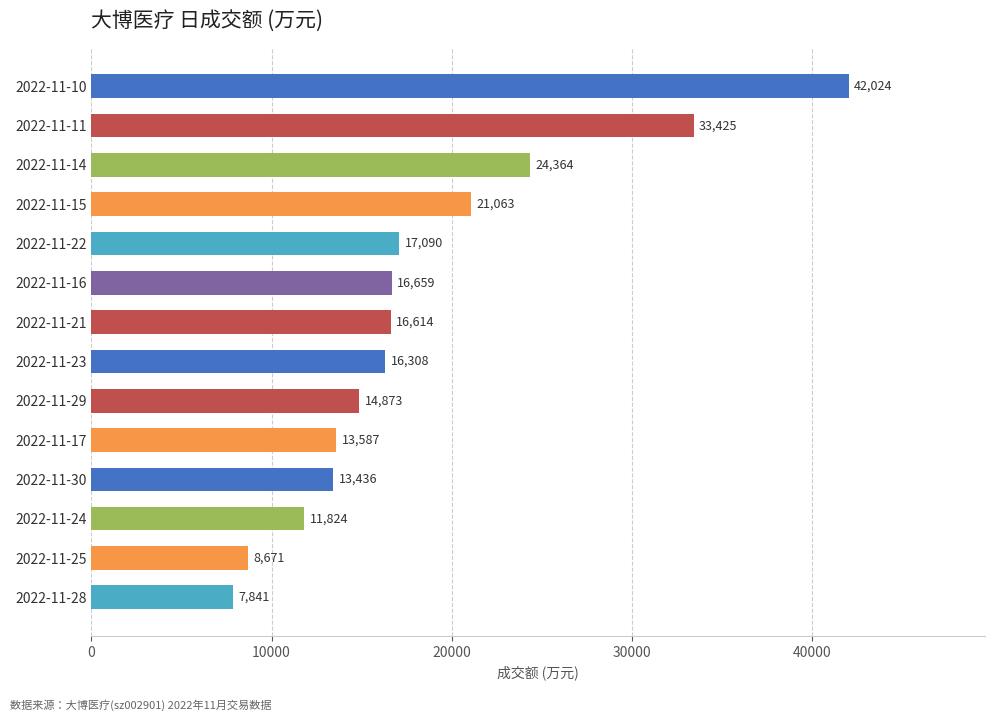

How many data points does each series have?

14